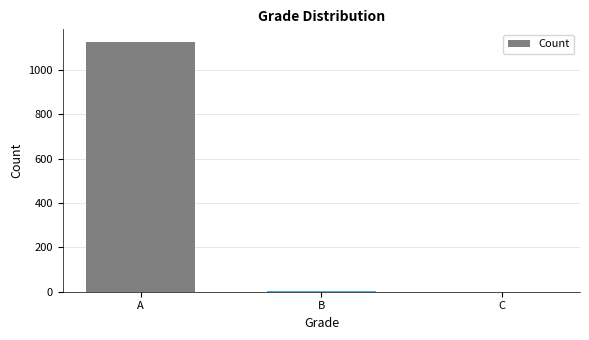

The value at A is 352. True or false?

False